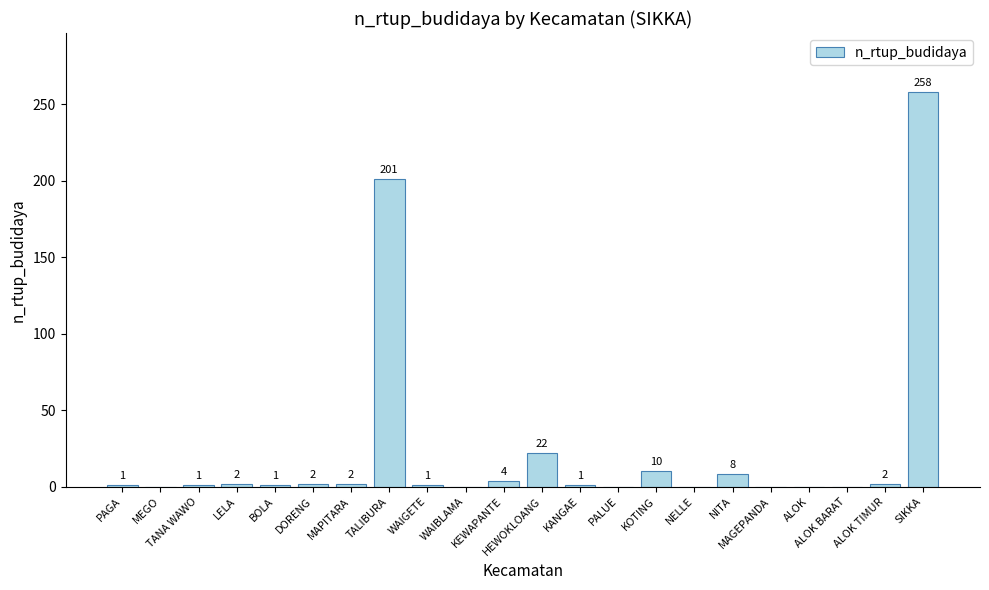

Between PAGA and KOTING, which is larger?

KOTING